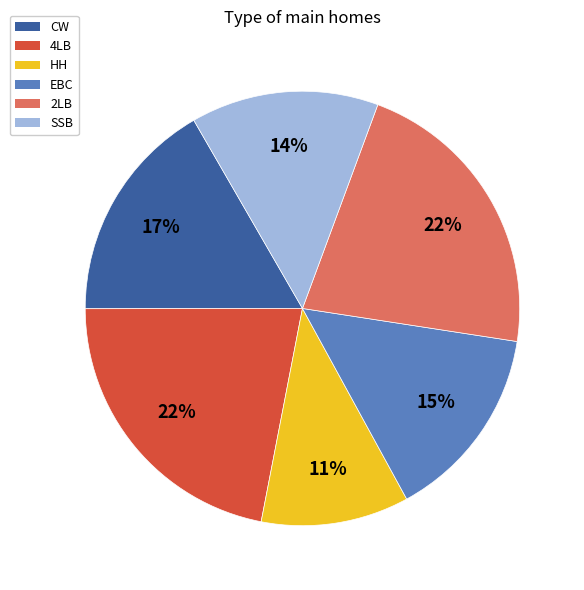

Combined, do CW and EBC account for over 50%?

No